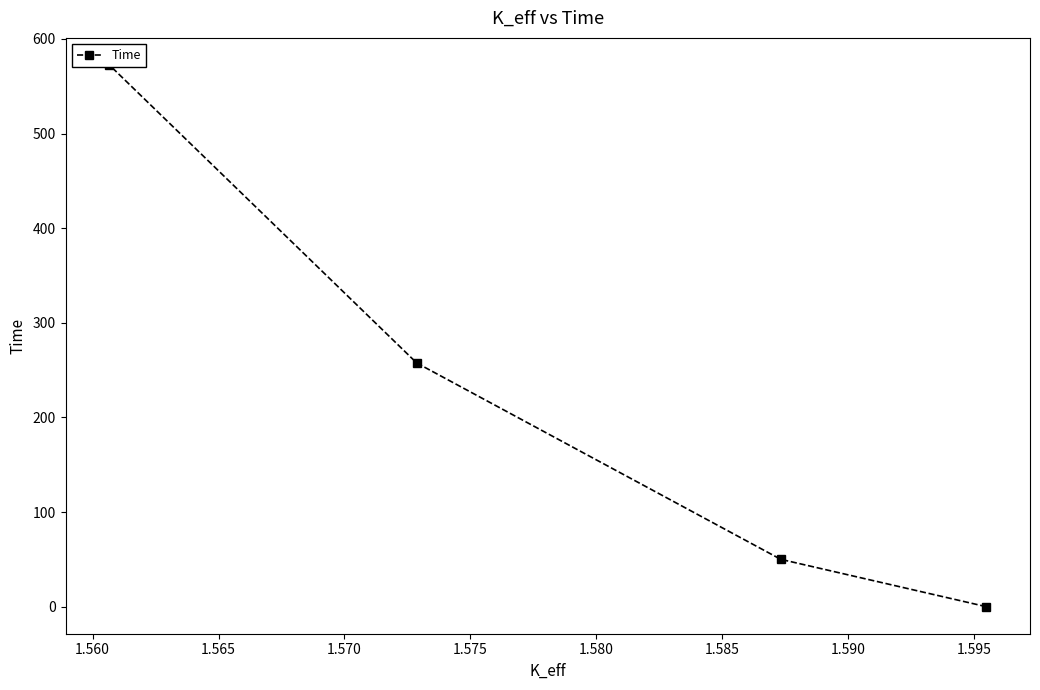

What is the greatest value displayed?

572.5